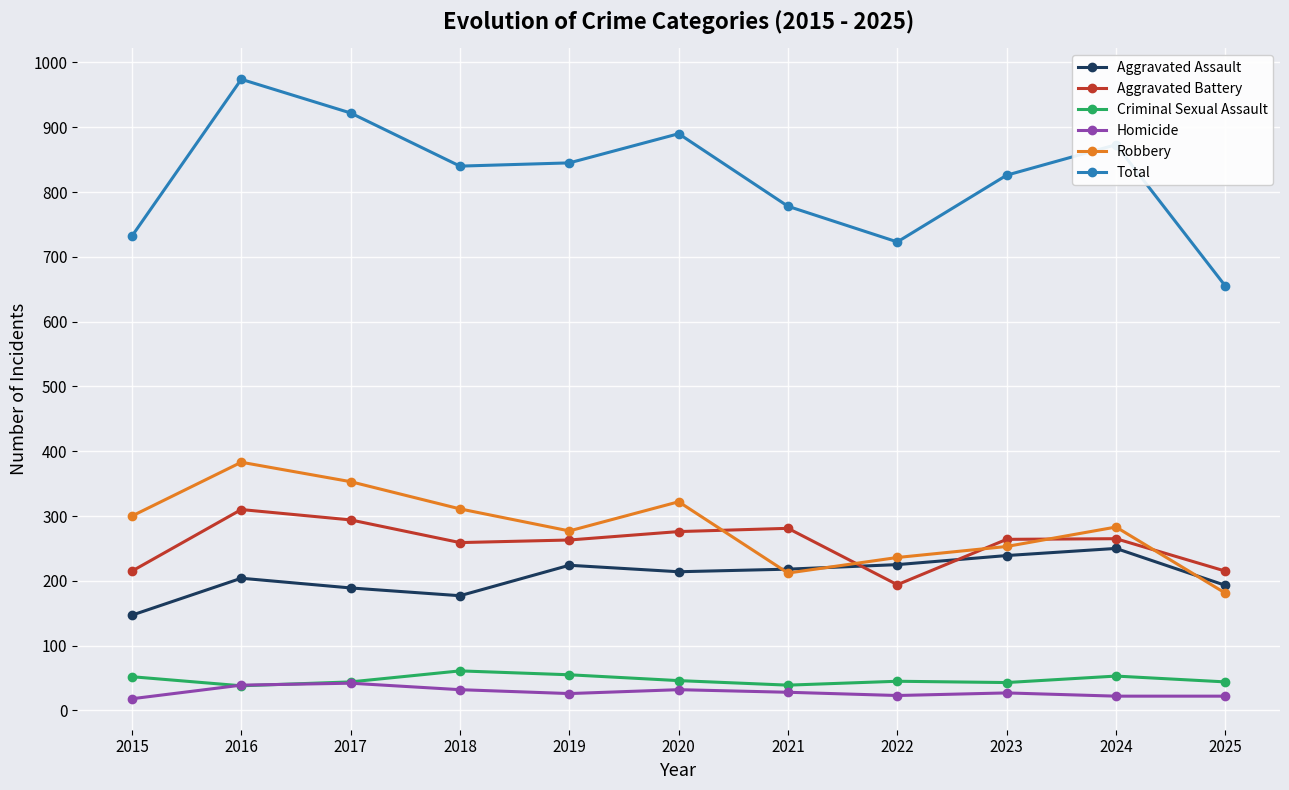

True or false: Criminal Sexual Assault and Total cross at least once.

False